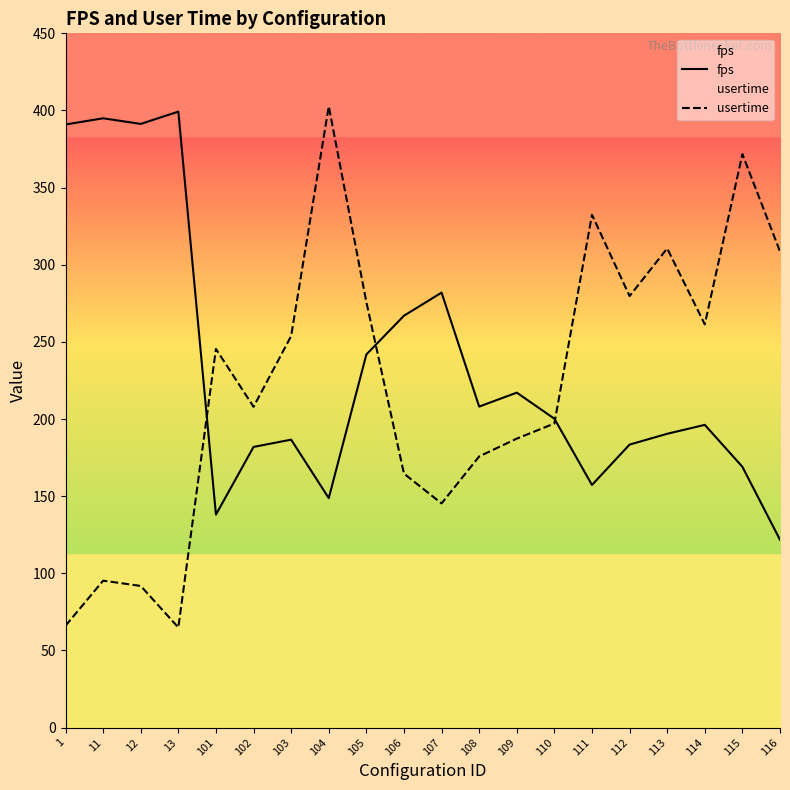

Reading left to right, list all the values displayed in this chart.

fps: 1=390.9	11=394.9	12=391.3	13=399.2	101=138.0	102=181.9	103=186.6	104=148.7	105=241.8	106=267.0	107=281.9	108=208.1	109=217.1	110=200.2	111=157.3	112=183.4	113=190.4	114=196.2	115=169.0	116=121.7
usertime: 1=66.0	11=95.2	12=91.8	13=64.9	101=245.4	102=207.9	103=253.8	104=402.7	105=275.8	106=164.6	107=145.3	108=175.8	109=187.3	110=197.1	111=332.4	112=279.7	113=310.6	114=261.4	115=371.7	116=308.6